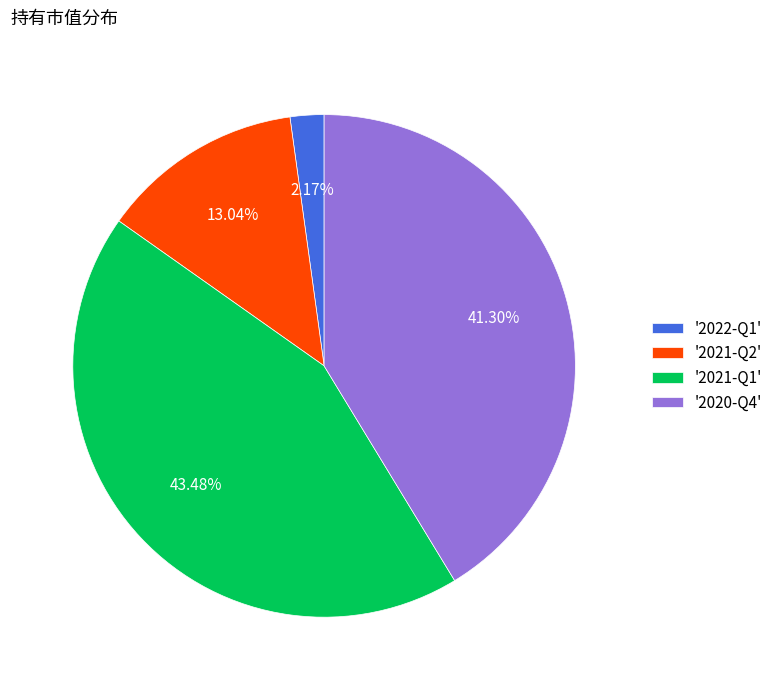

Is there any slice that represents more than half of the pie?

No